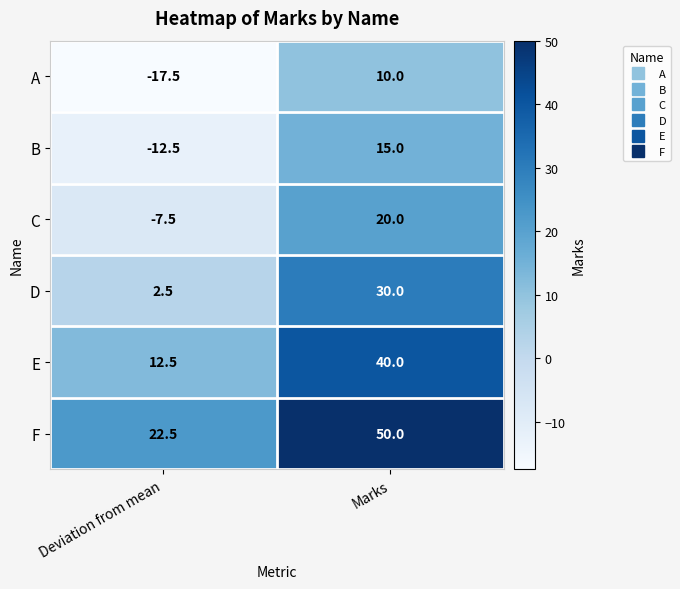

What is the difference between the highest and lowest values at Deviation from mean?

40.0